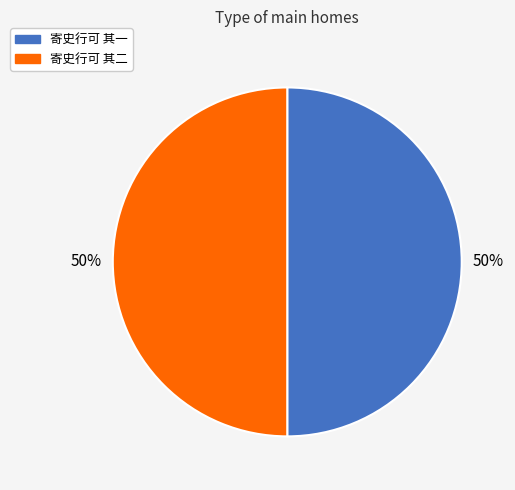

Is the sum of 寄史行可 其一 and 寄史行可 其二 greater than half?

Yes